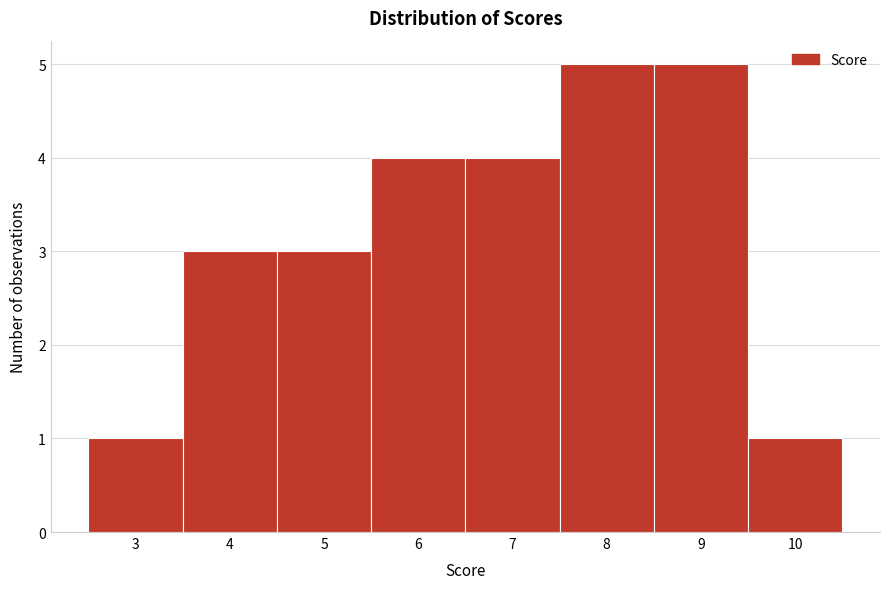

Reading left to right, transcribe all the data shown in this chart.

1	3	3	4	4	5	5	1